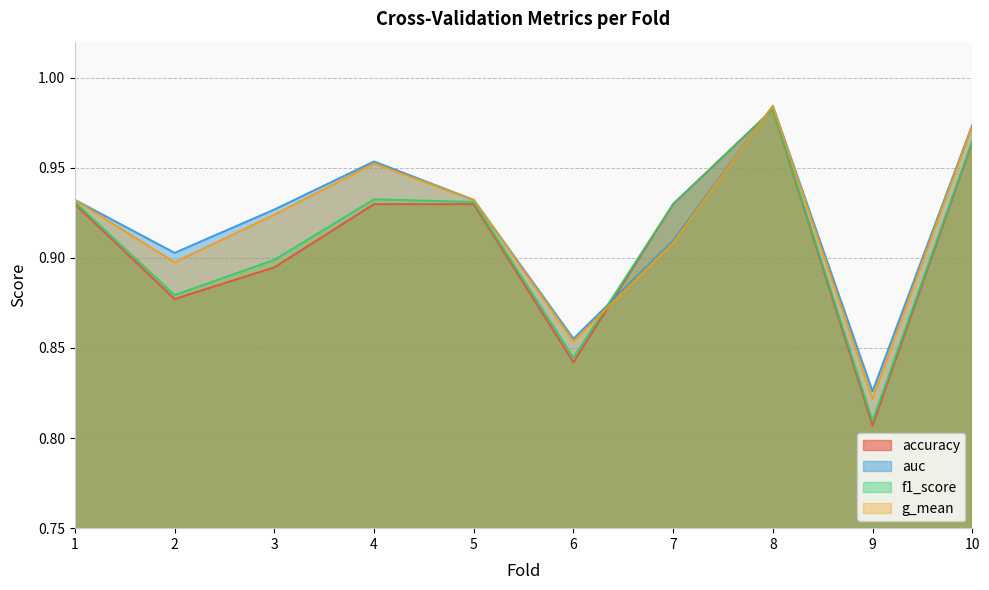

The value of accuracy at 3 is 0.3. True or false?

False